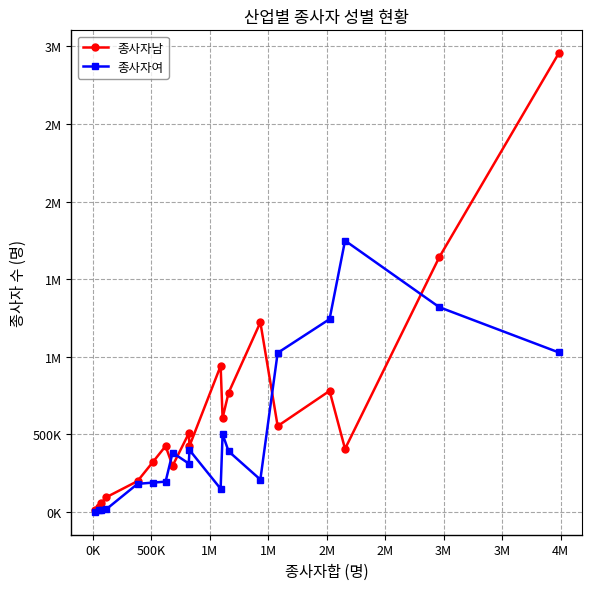

What are all the series names shown in the legend?

종사자남, 종사자여